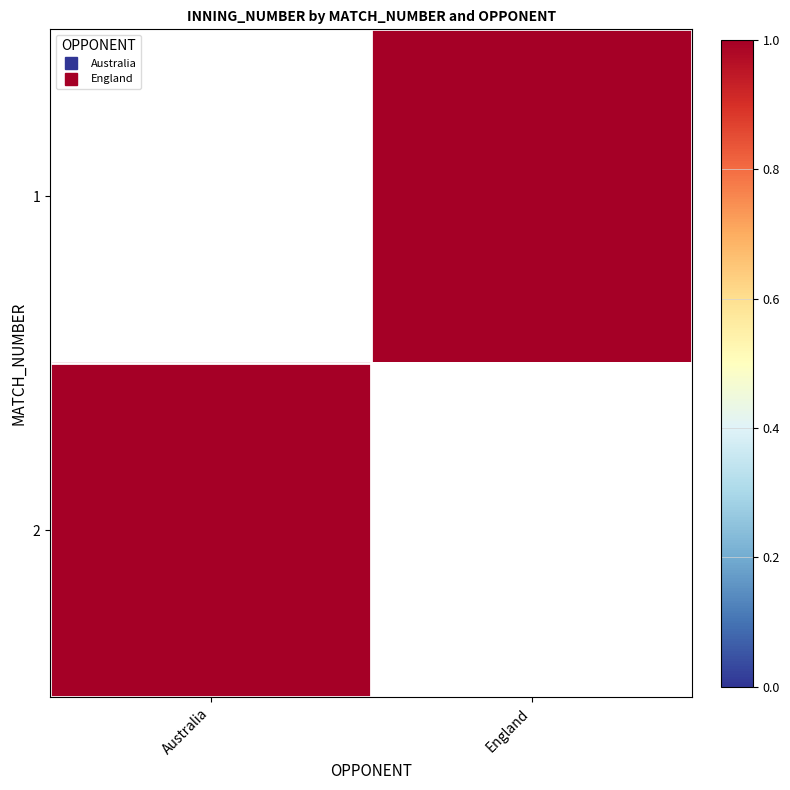

What is the maximum value for 2?

1.0